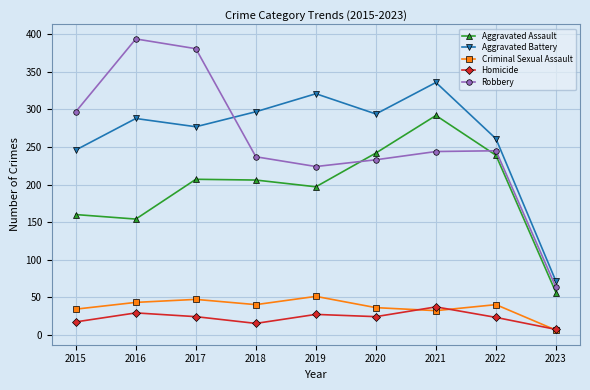

How many lines are shown in the chart?

5